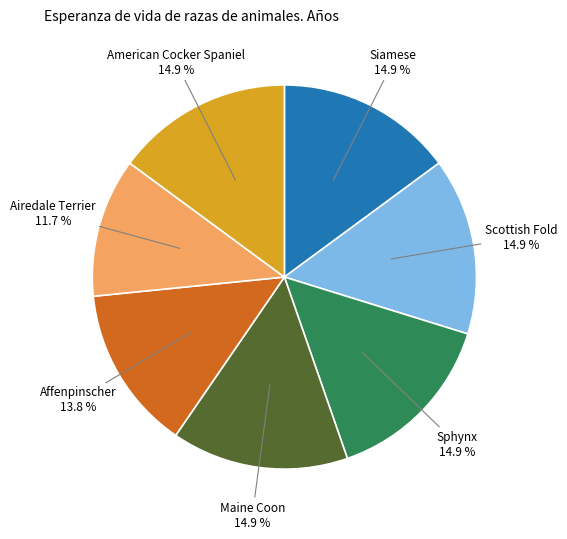

How many segments does this pie chart have?

7